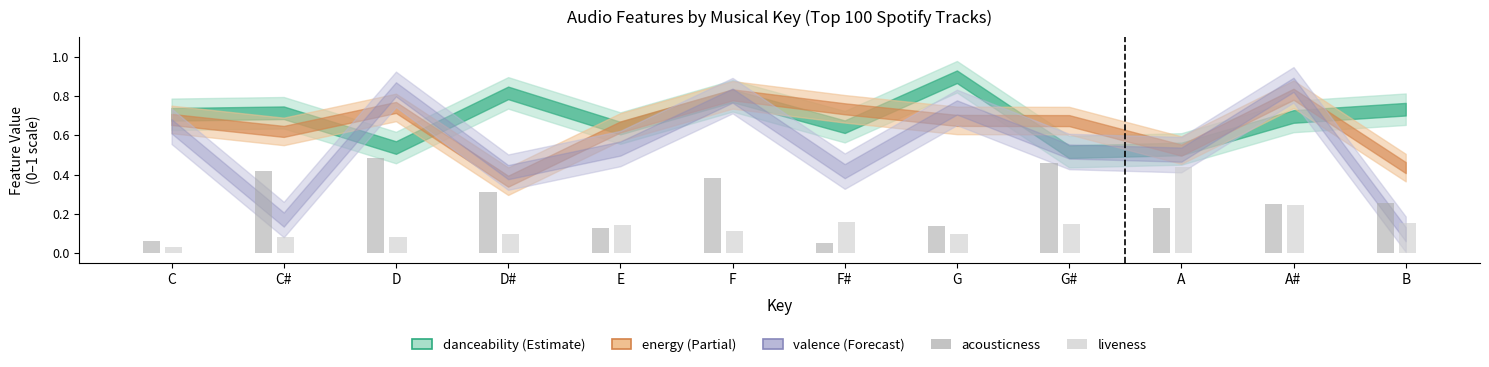

Is it true that liveness equals 0.1 at D#?

True